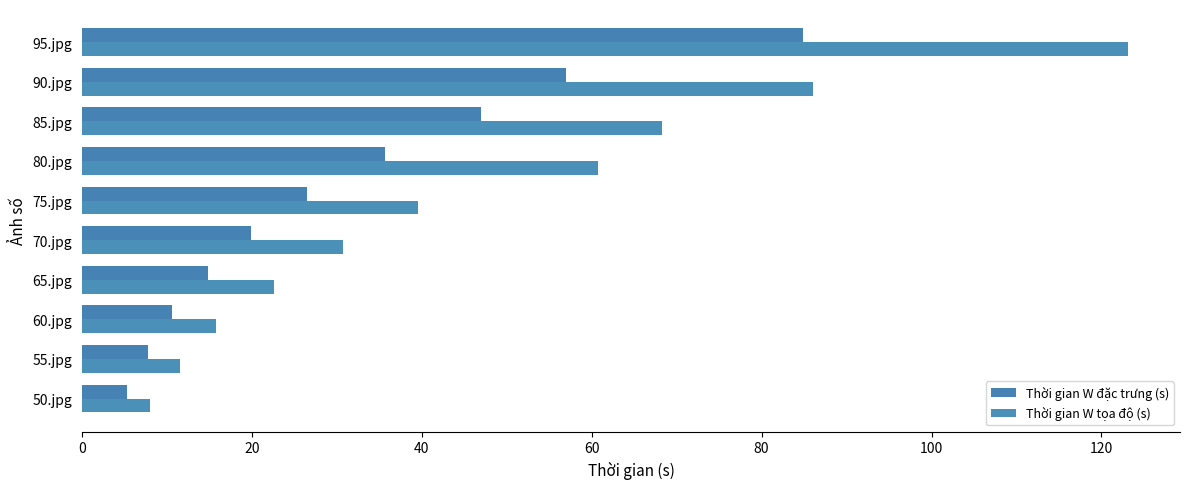

How many series are shown in this chart?

2